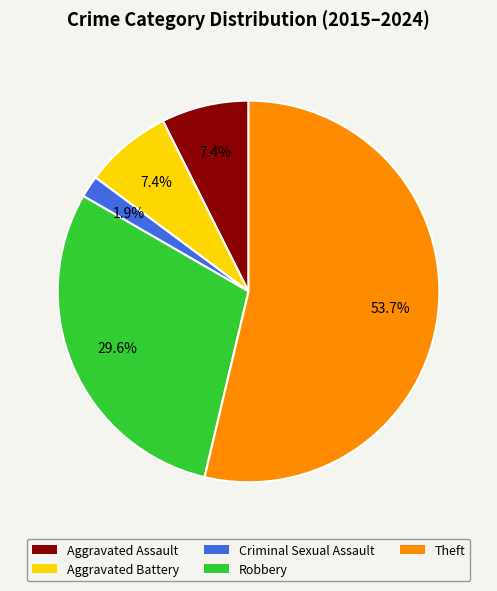

Between Theft and Criminal Sexual Assault, which is larger?

Theft